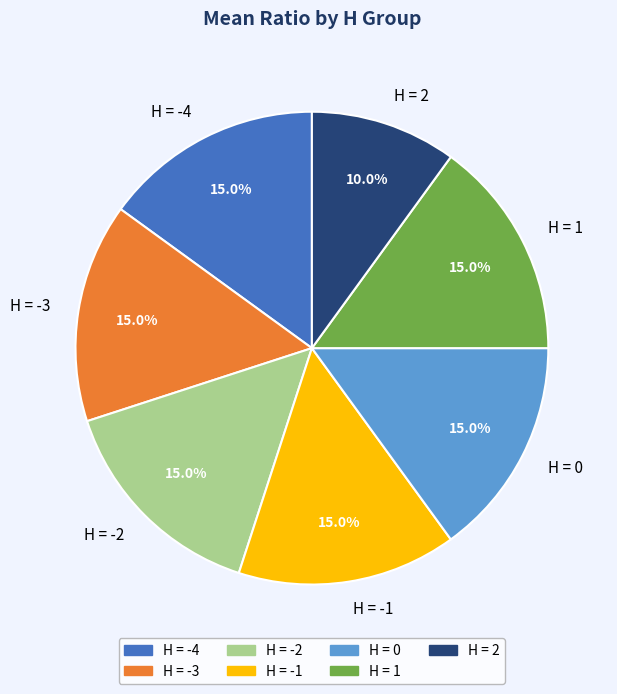

How many slices are in this pie chart?

7